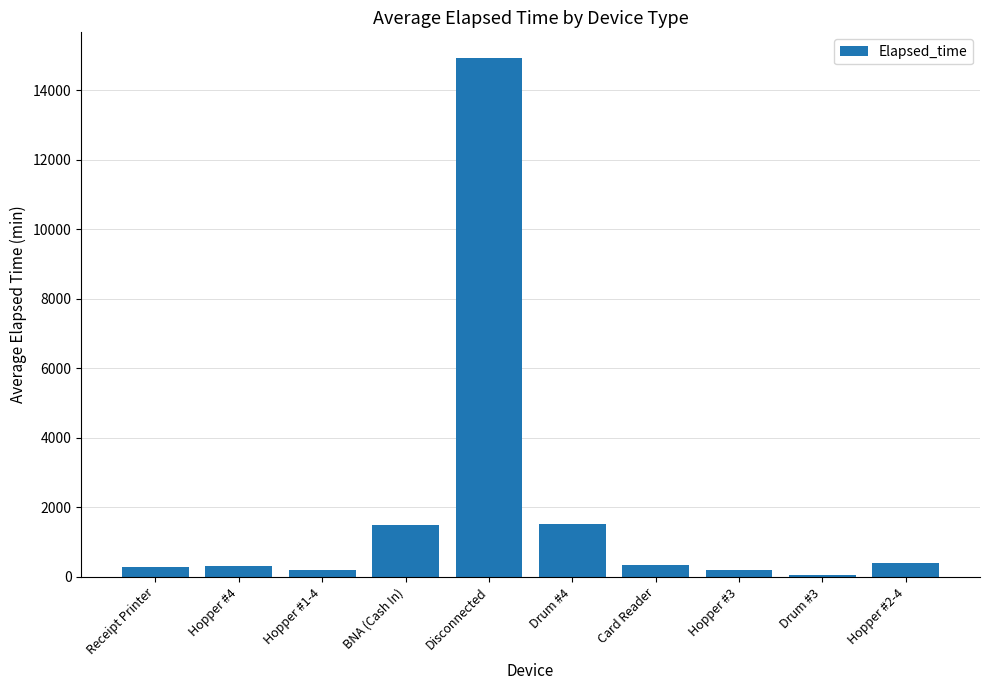

How many bars are there in total?

10